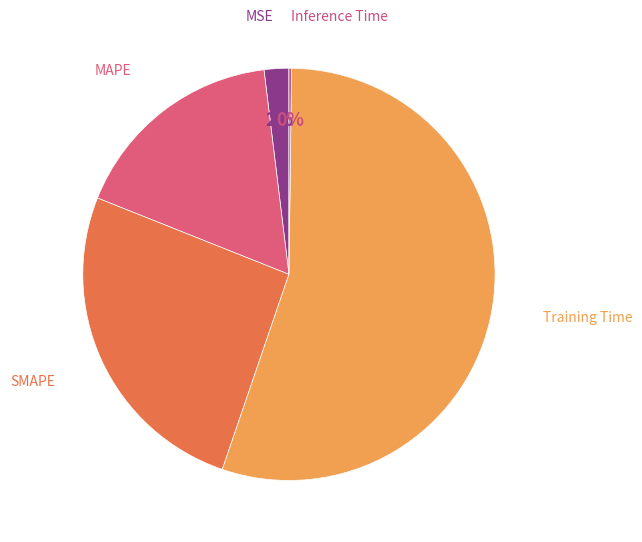

Which category has the biggest portion of the pie?

Training Time